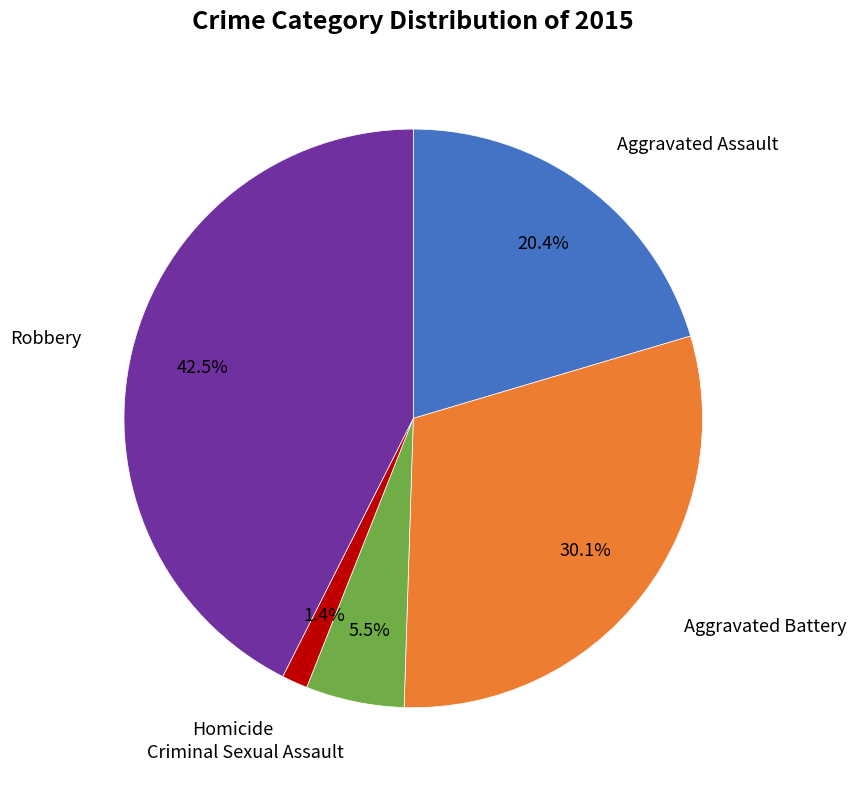

Does any single category account for the majority?

No